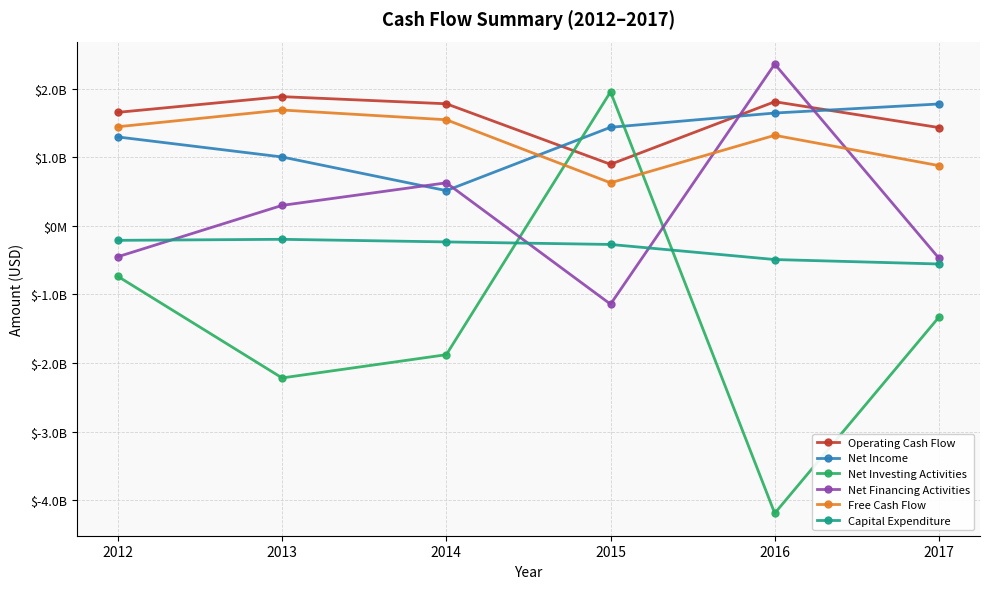

What are all the series names shown in the legend?

Operating Cash Flow, Net Income, Net Investing Activities, Net Financing Activities, Free Cash Flow, Capital Expenditure